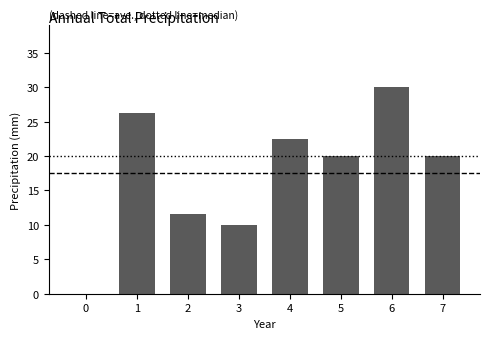

What value does the data have at 6?

30.0